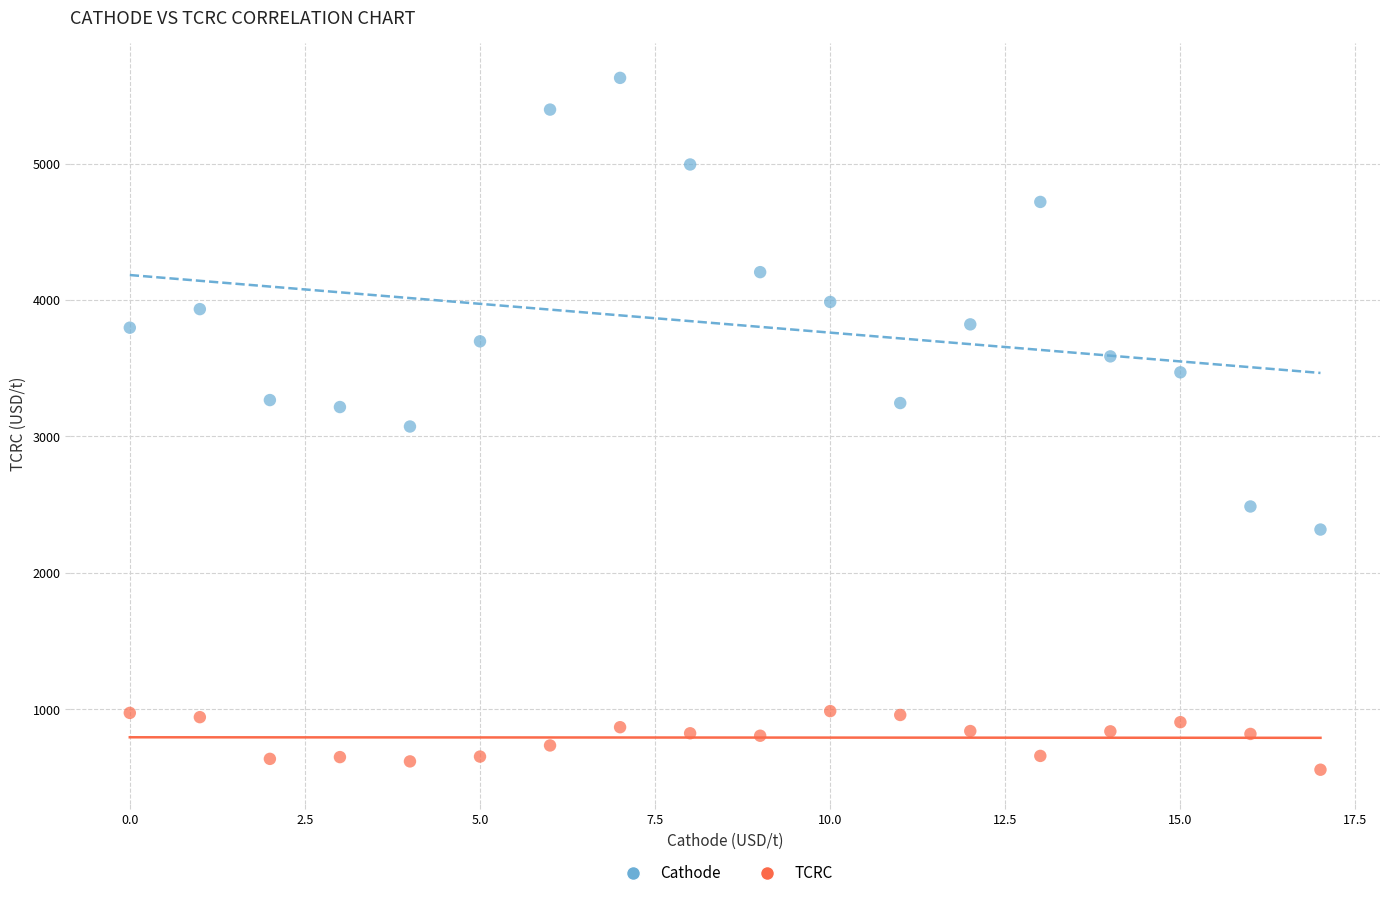

Which series has the largest Y range (max minus min)?

Cathode